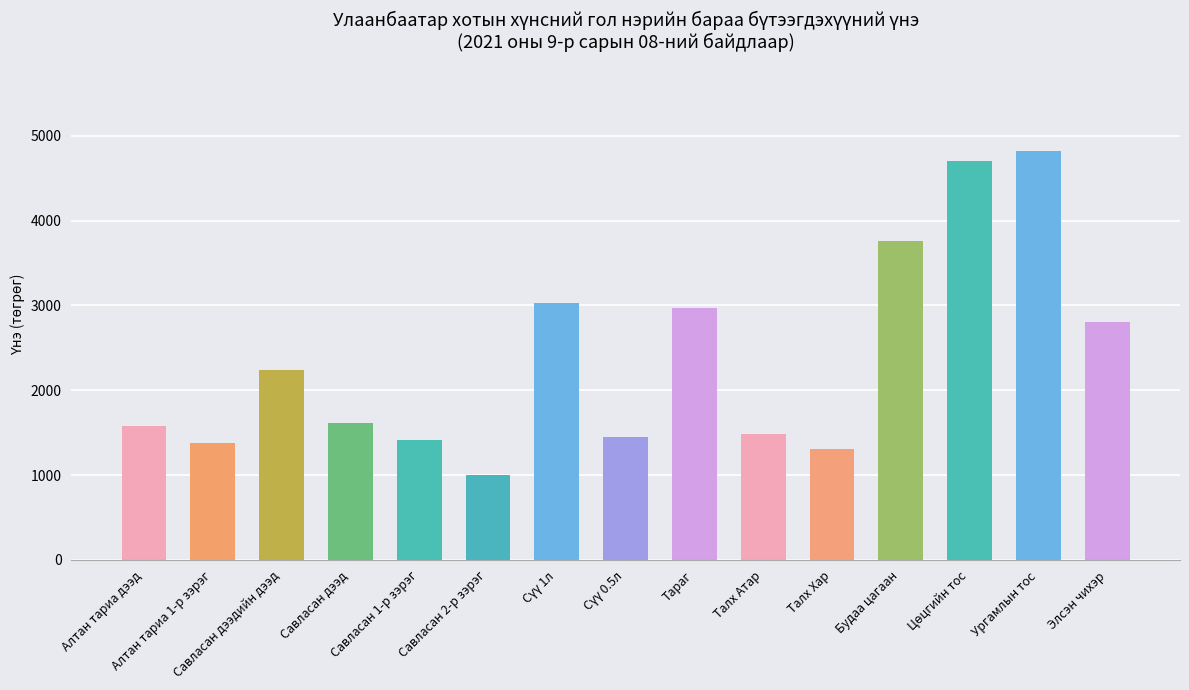

Is it true that the value at Ургамлын тос is 1258.7?

False